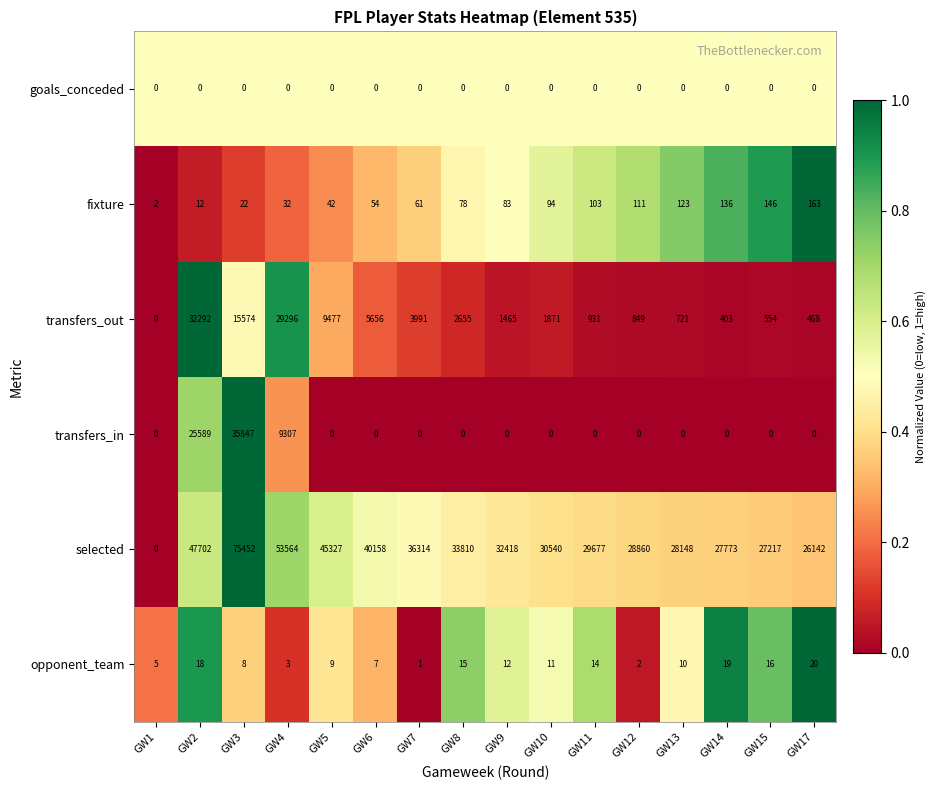

Which series has the widest spread of values?

selected